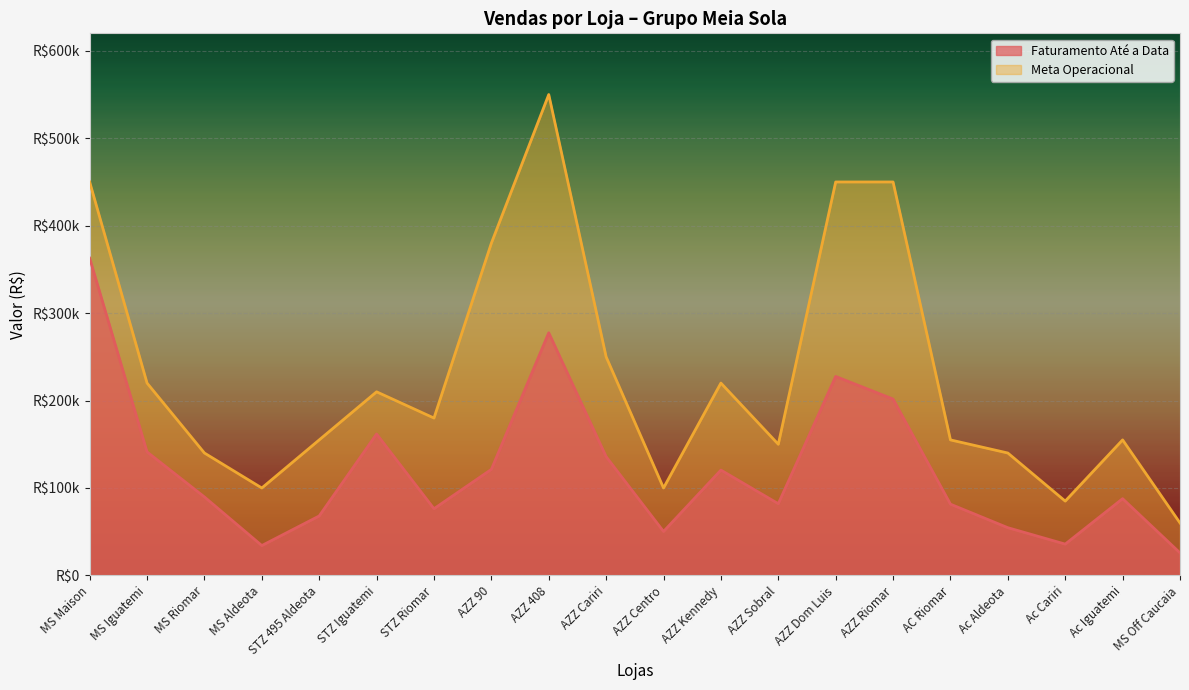

Reading left to right, extract all data points from this chart.

Faturamento Até a Data: MS Maison=362871.3	MS Iguatemi=141283.5	MS Riomar=89747.6	MS Aldeota=34162.7	STZ 495 Aldeota=68022.4	STZ Iguatemi=161736.0	STZ Riomar=76289.9	AZZ 90=121294.1	AZZ 408=277512.5	AZZ Cariri=135870.9	AZZ Centro=50286.7	AZZ Kennedy=120470.9	AZZ Sobral=82040.1	AZZ Dom Luis=227562.3	AZZ Riomar=201691.1	AC Riomar=81501.6	Ac Aldeota=54586.3	Ac Cariri=35816.1	Ac Iguatemi=87783.0	MS Off Caucaia=25782.7
Meta Operacional: MS Maison=450000.0	MS Iguatemi=220000.0	MS Riomar=140000.0	MS Aldeota=100000.0	STZ 495 Aldeota=155000.0	STZ Iguatemi=210000.0	STZ Riomar=180000.0	AZZ 90=380000.0	AZZ 408=550000.0	AZZ Cariri=250000.0	AZZ Centro=100000.0	AZZ Kennedy=220000.0	AZZ Sobral=150000.0	AZZ Dom Luis=450000.0	AZZ Riomar=450000.0	AC Riomar=155000.0	Ac Aldeota=140000.0	Ac Cariri=85000.0	Ac Iguatemi=155000.0	MS Off Caucaia=60000.0